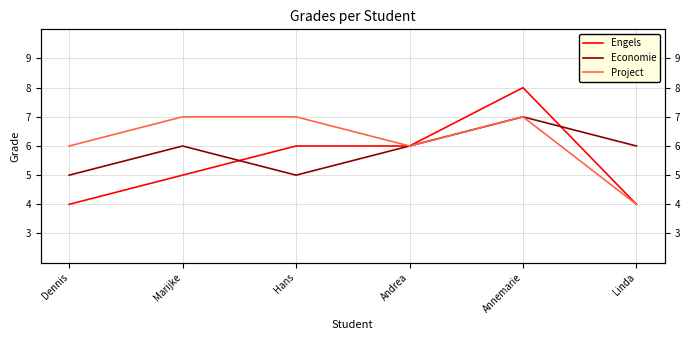

Which series changed the most between Dennis and Linda?

Project